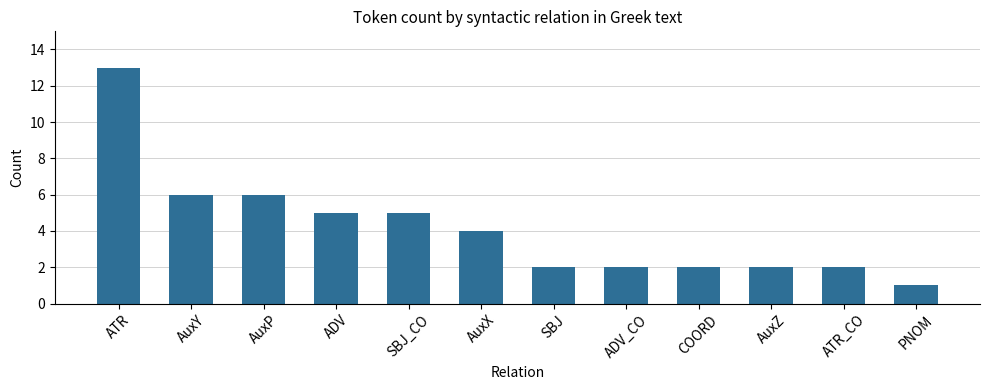

What is the minimum value shown in the chart?

1